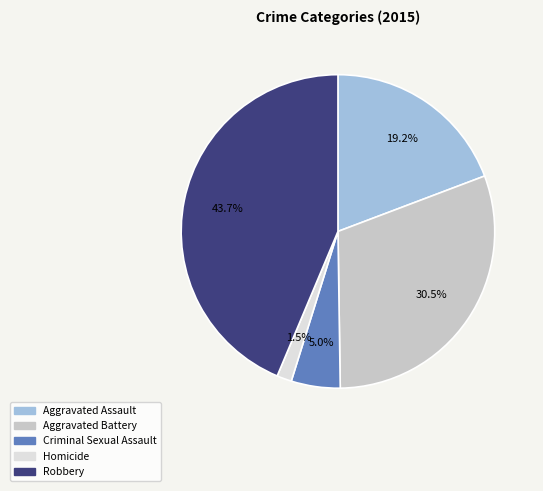

To the nearest percent, what is the difference between the largest and smallest slice percentages?

42%